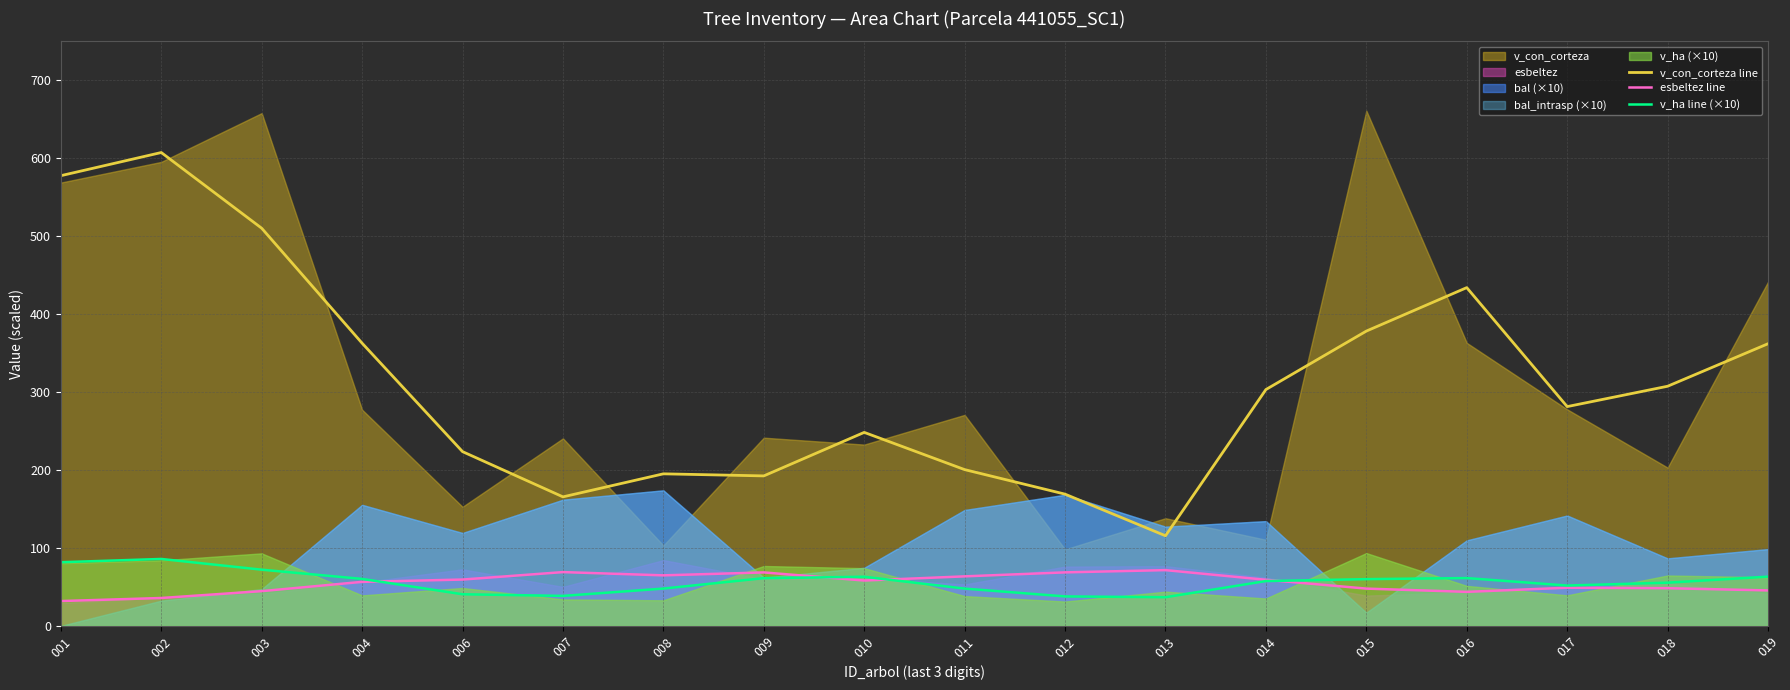

True or false: esbeltez line has a value of 47.9 at 015.

True